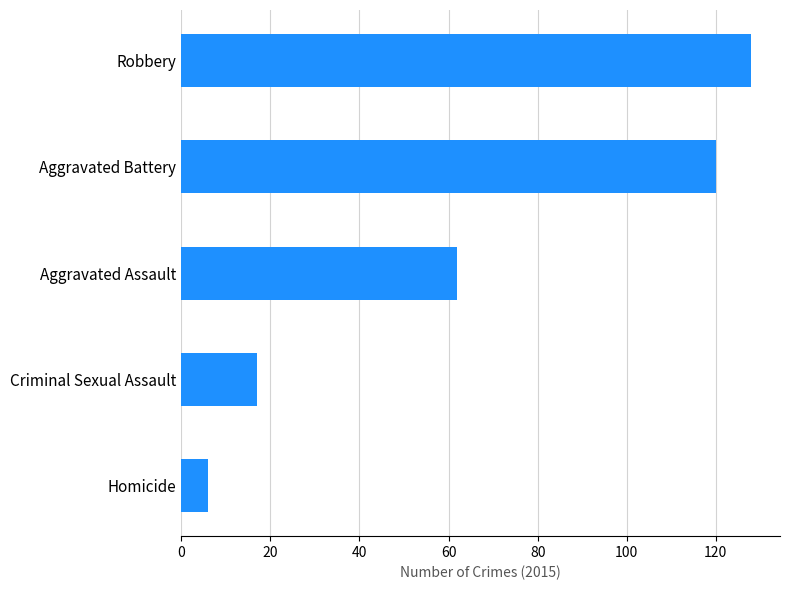

Where is the data nearest to the value 67?

Aggravated Assault